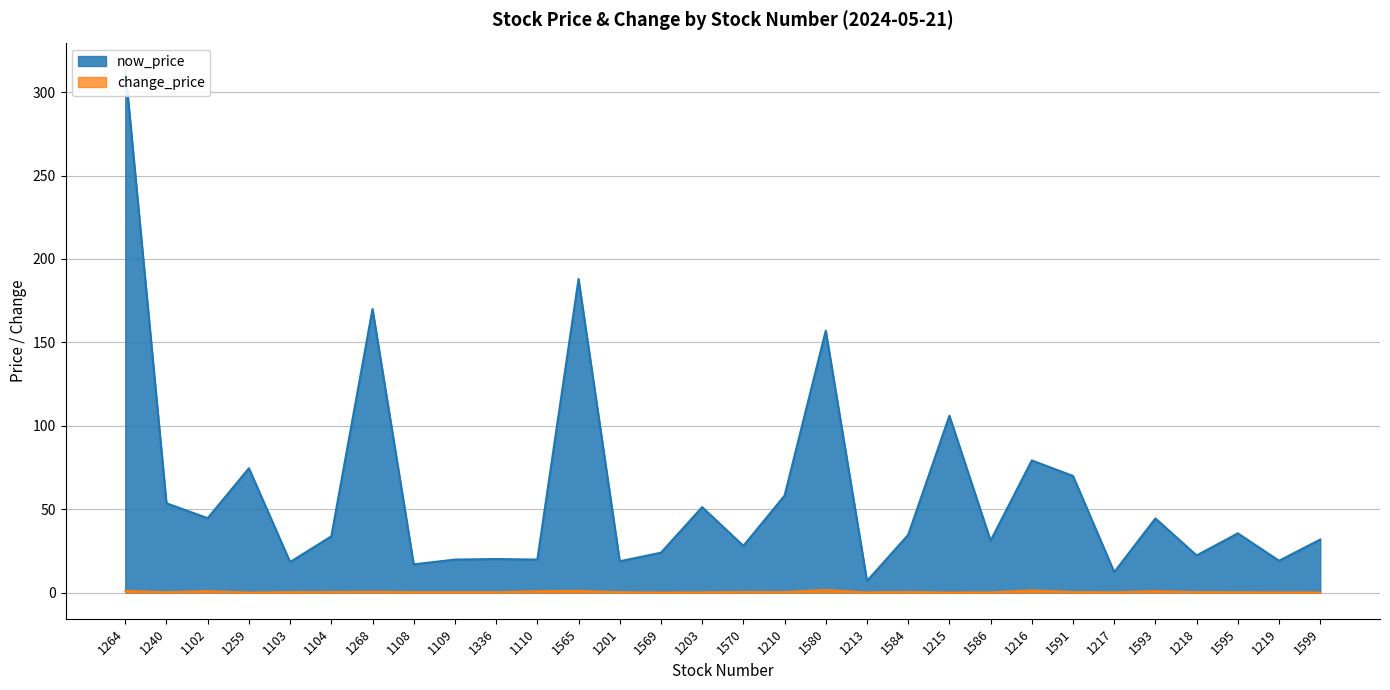

At 1213, list the series in order from smallest to largest.

change_price, now_price